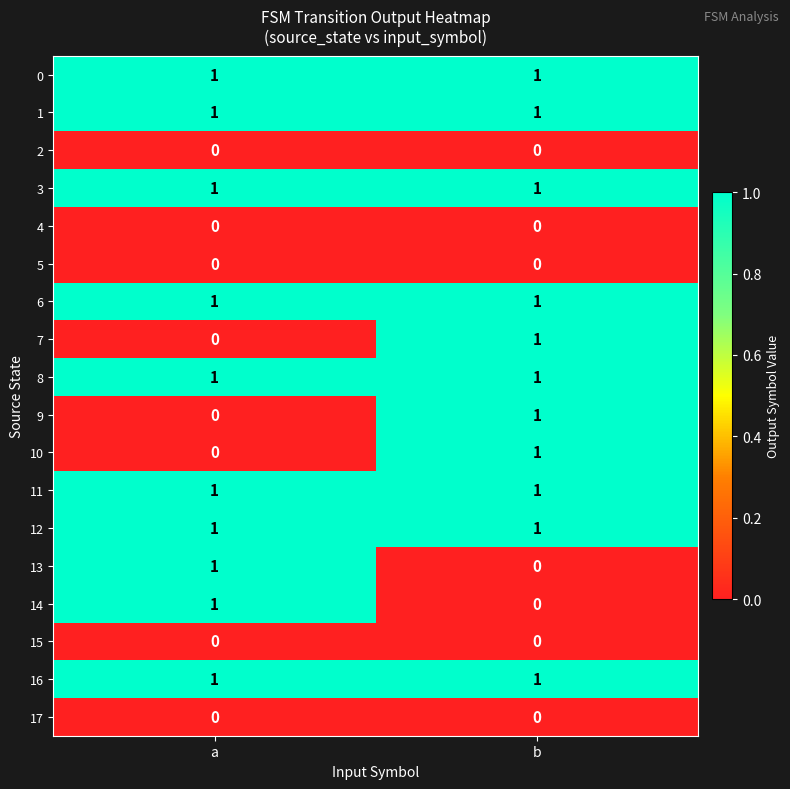

At which label is 13 closest to 0?

b